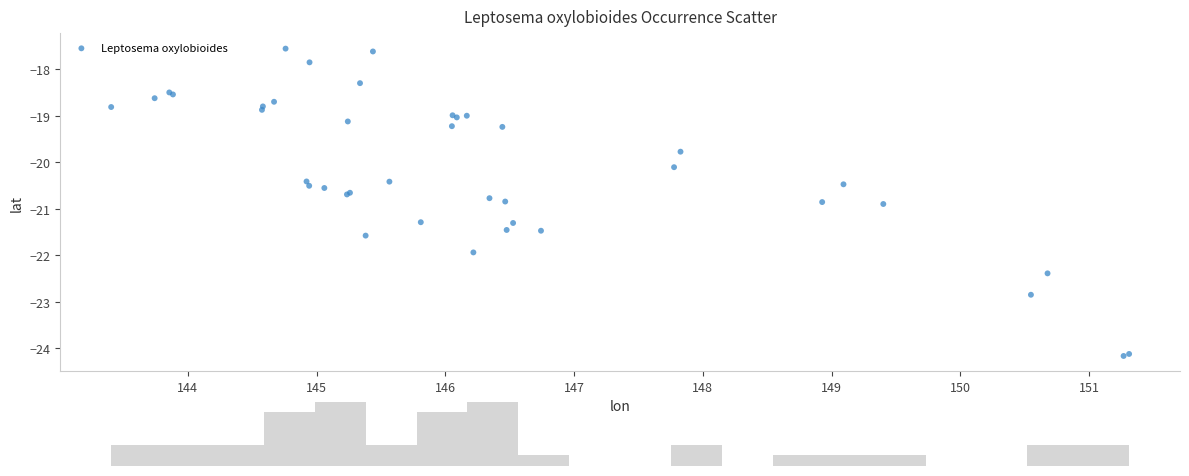

What Y value in the scatter plot is closest to -20?

-20.1